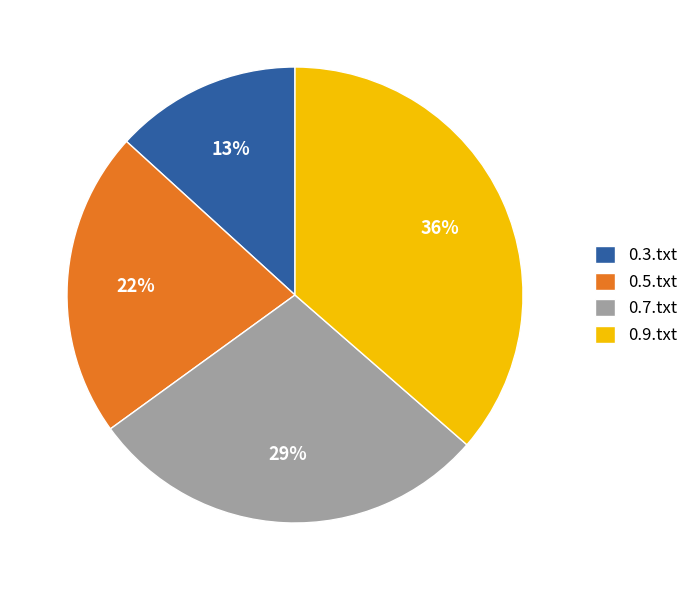

How many segments does this pie chart have?

4